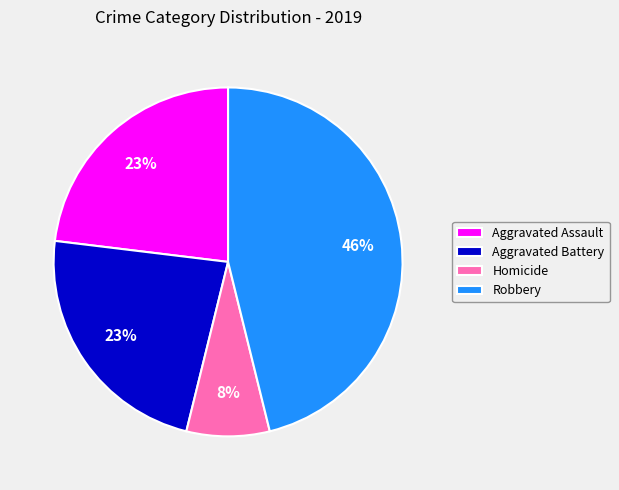

Which category has the biggest portion of the pie?

Robbery